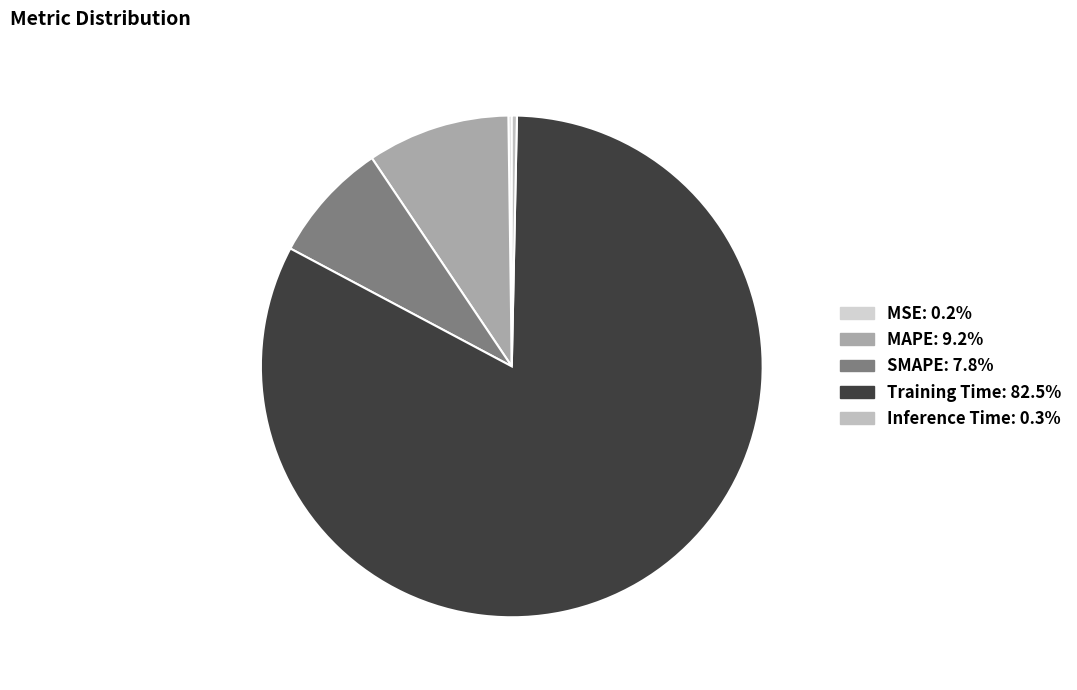

To the nearest percent, what is the difference between the SMAPE and Training Time slice percentages?

75%